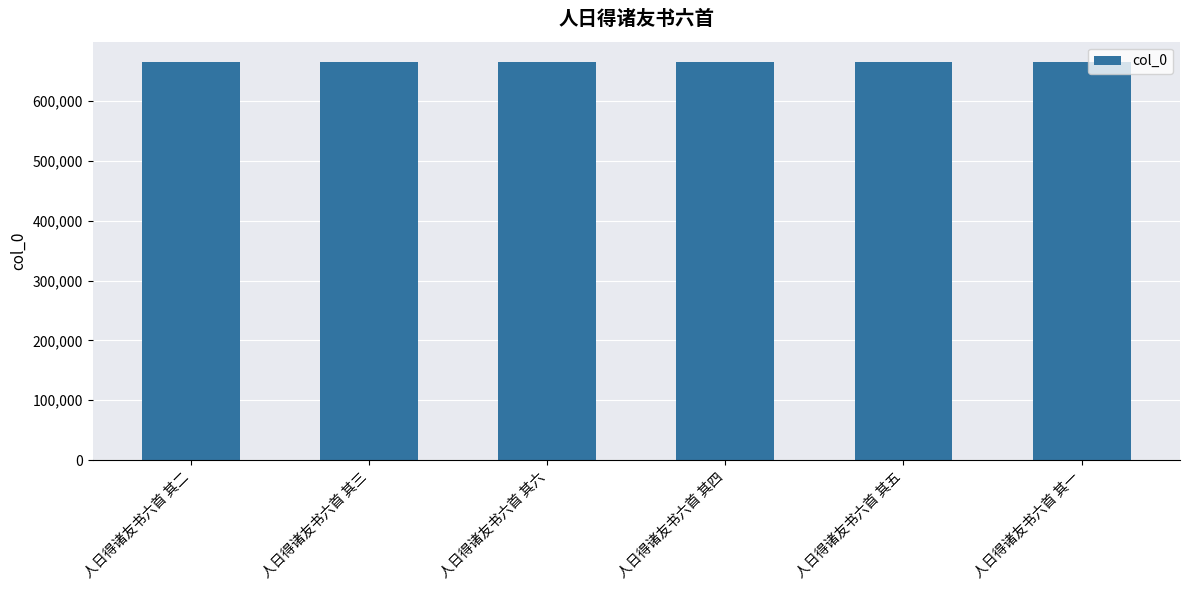

What is the label of the 6th bar from the left?

人日得诸友书六首 其一